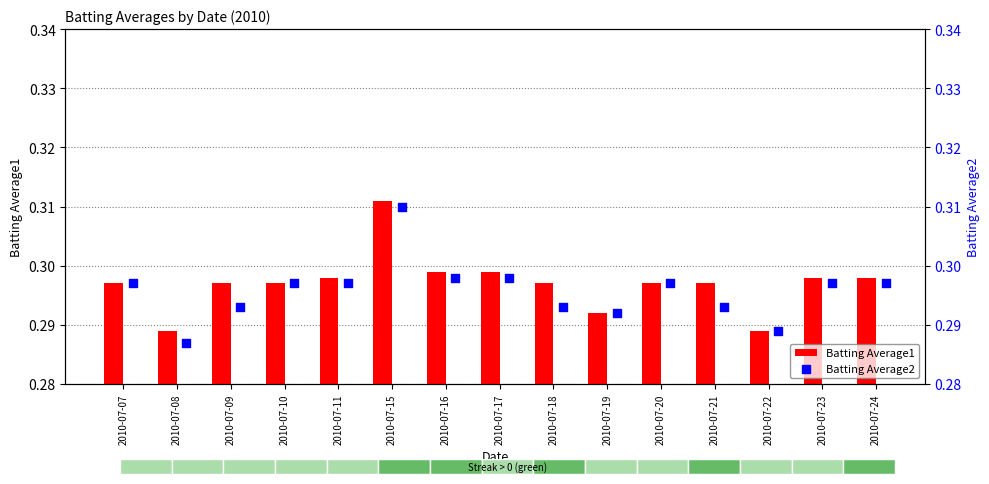

Which series reaches the maximum Y coordinate?

Batting Average1